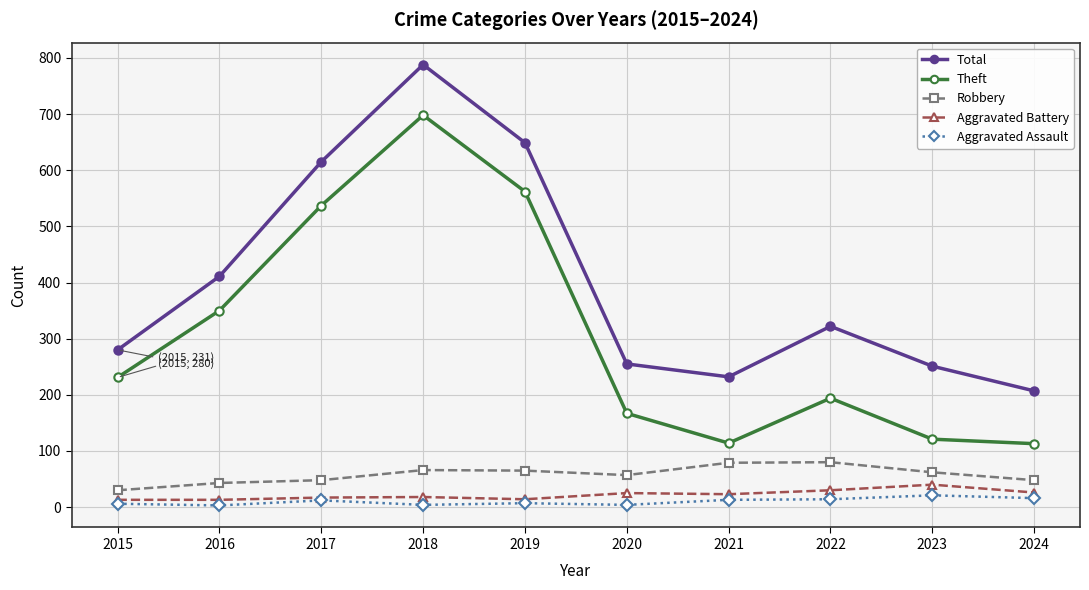

At which category does Total reach its first local peak?

2018